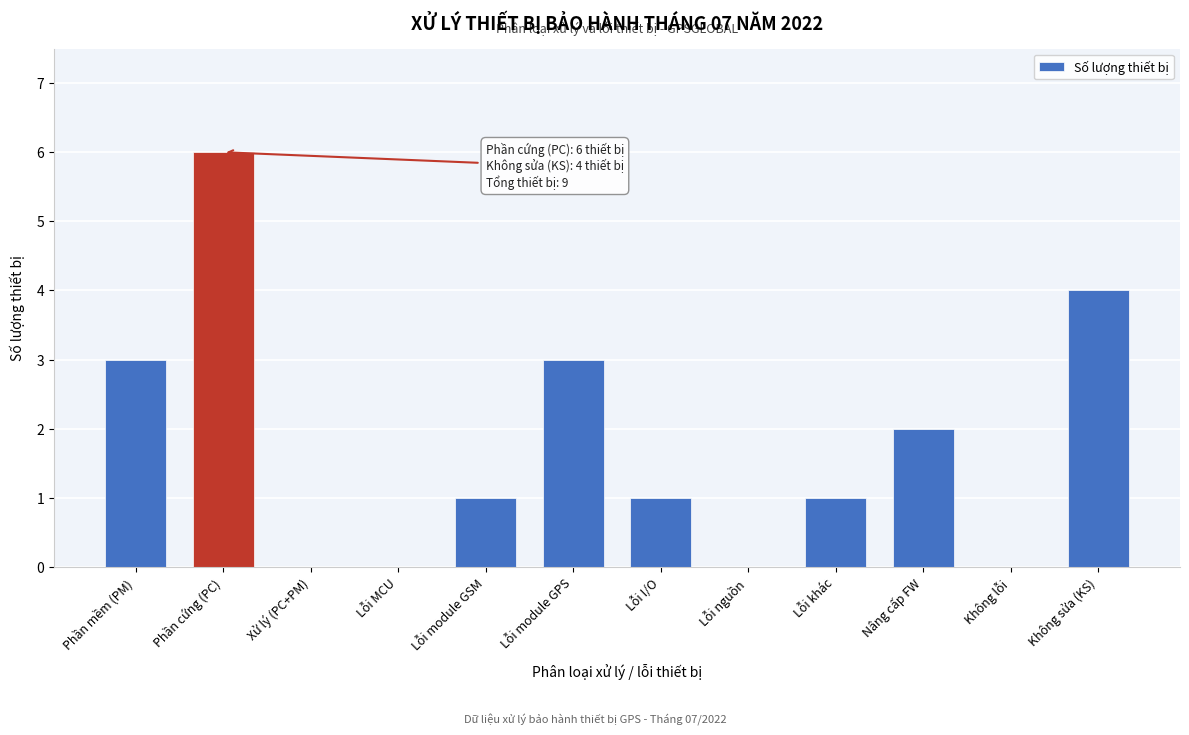

Reading left to right, what are all the values shown in this chart?

Phần mềm (PM)=3	Phần cứng (PC)=6	Xử lý (PC+PM)=0	Lỗi MCU=0	Lỗi module GSM=1	Lỗi module GPS=3	Lỗi I/O=1	Lỗi nguồn=0	Lỗi khác=1	Nâng cấp FW=2	Không lỗi=0	Không sửa (KS)=4